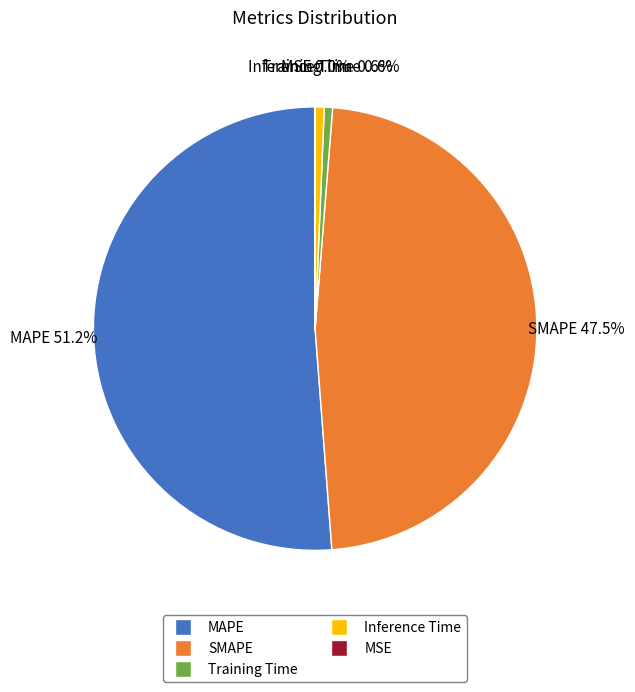

Do SMAPE and Training Time together represent more than half of the pie?

No